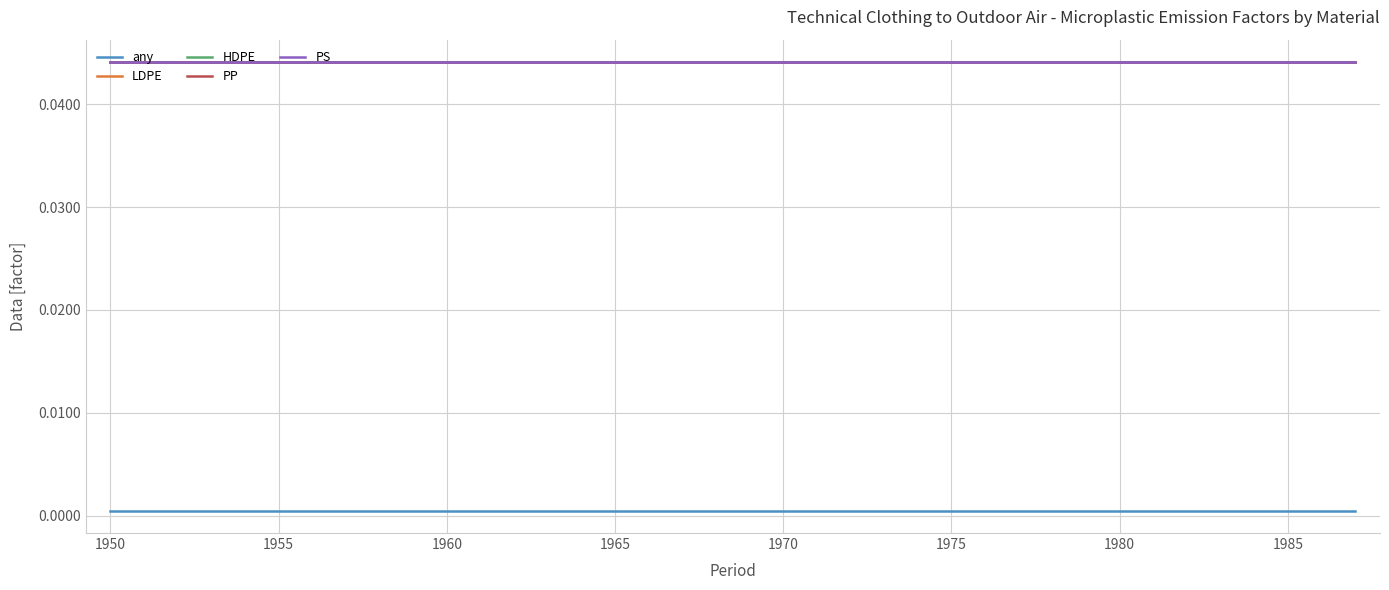

Which series has the widest spread of values?

any